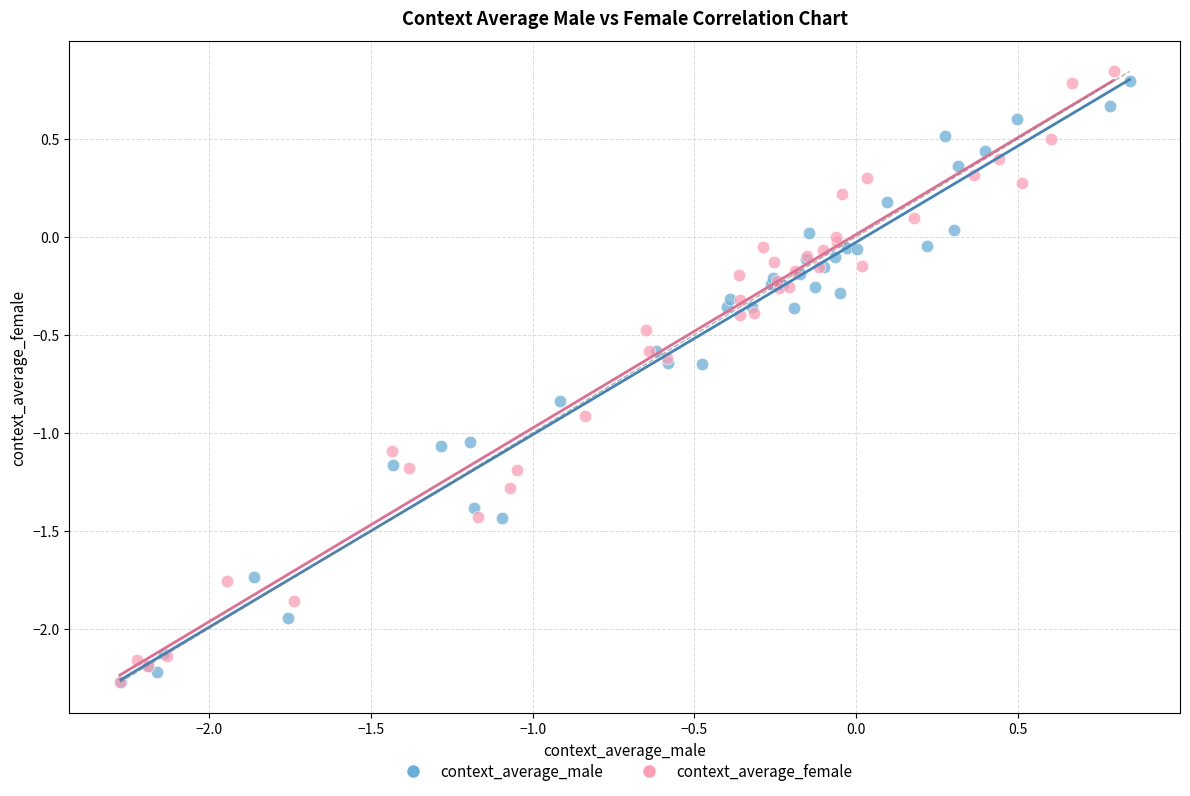

Which series has the largest Y range (max minus min)?

context_average_female